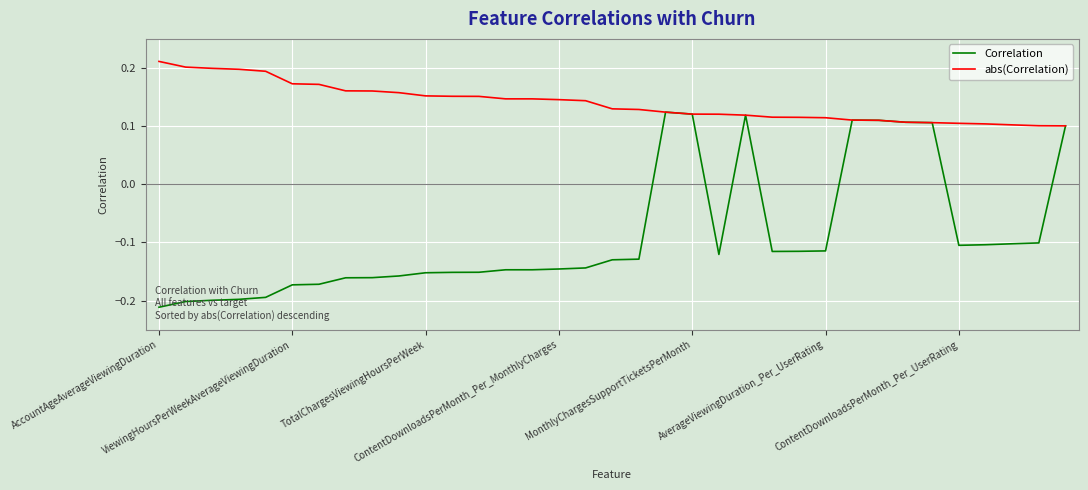

Rank the series by their average value, from lowest to highest.

Correlation, abs(Correlation)